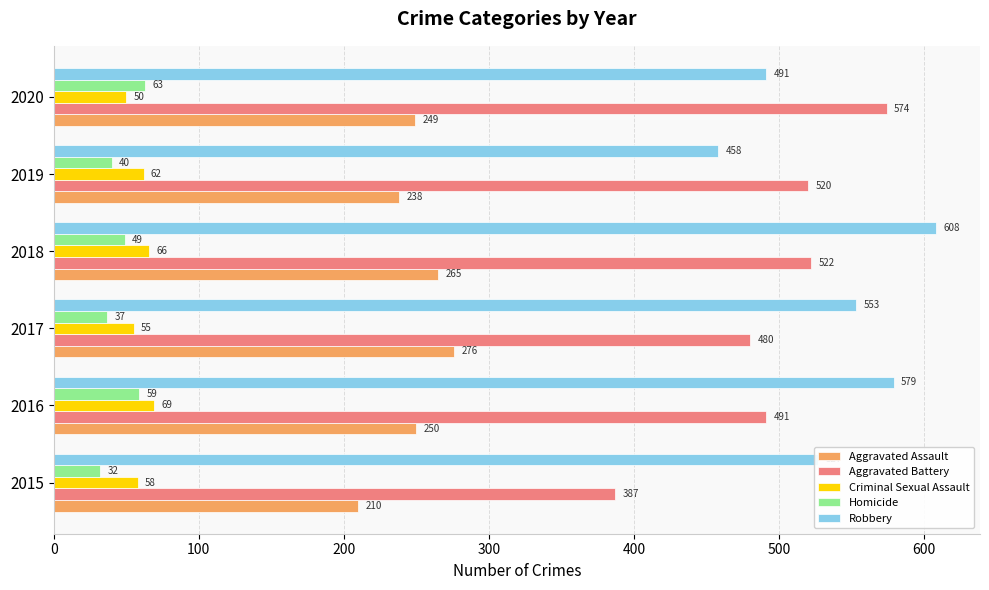

What is the greatest value displayed?

608